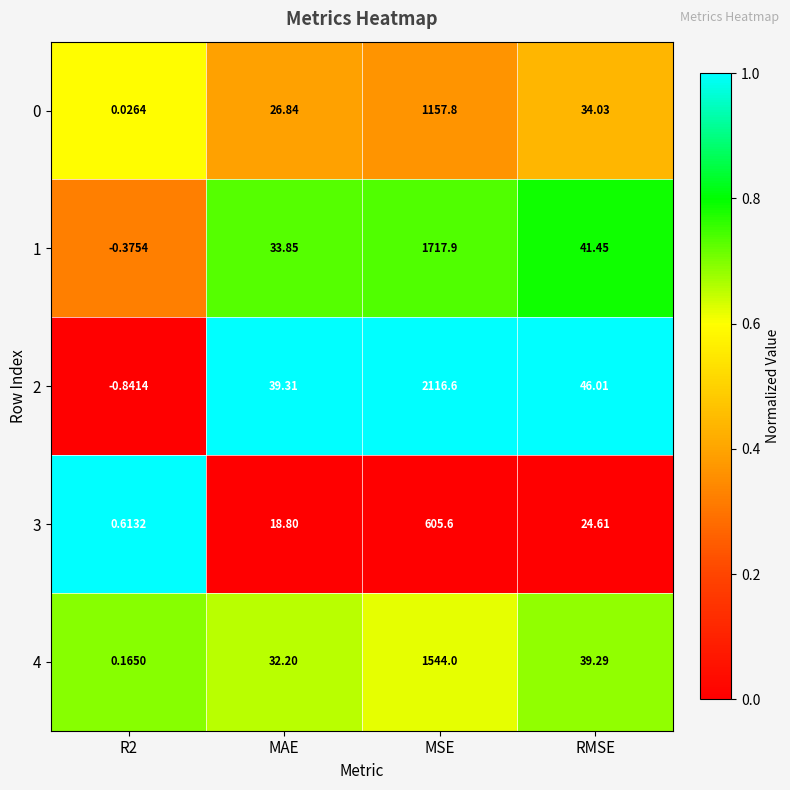

Is the value of 2 at RMSE greater than the value of 3 at R2?

Yes